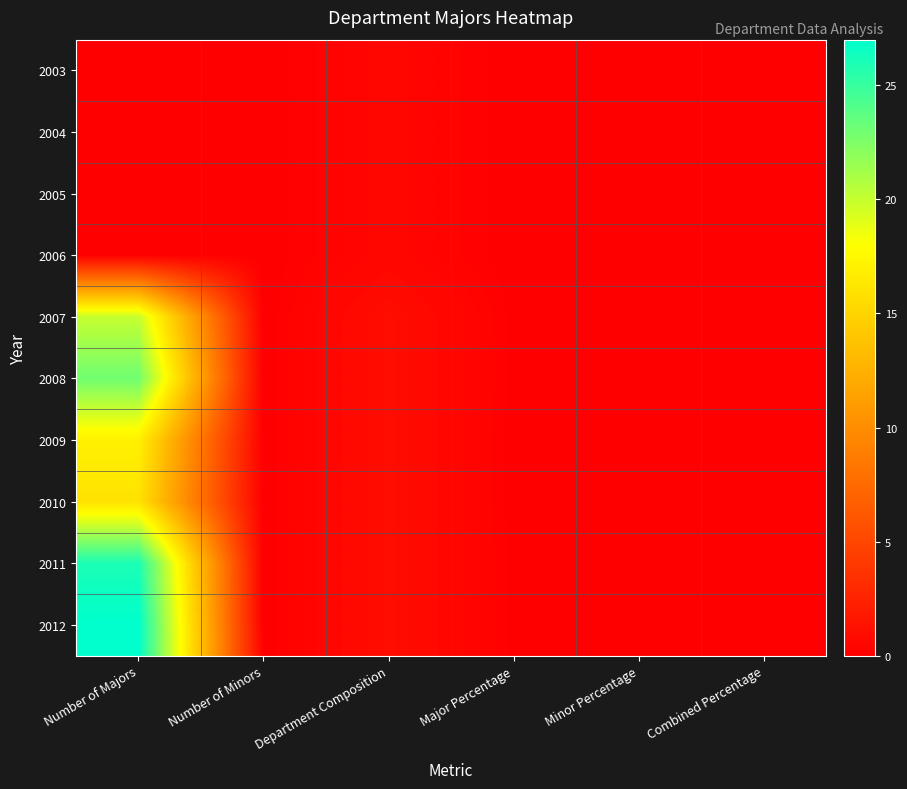

Reading right to left, extract all data points from this chart.

2003: Combined Percentage=0.0	Minor Percentage=0.0	Major Percentage=0.0	Department Composition=0.5	Number of Minors=0.0	Number of Majors=0.0
2004: Combined Percentage=0.0	Minor Percentage=0.0	Major Percentage=0.0	Department Composition=0.5	Number of Minors=0.0	Number of Majors=0.0
2005: Combined Percentage=0.0	Minor Percentage=0.0	Major Percentage=0.0	Department Composition=0.5	Number of Minors=0.0	Number of Majors=0.0
2006: Combined Percentage=0.0	Minor Percentage=0.0	Major Percentage=0.0	Department Composition=0.5	Number of Minors=0.0	Number of Majors=0.0
2007: Combined Percentage=0.1	Minor Percentage=0.0	Major Percentage=0.1	Department Composition=1.0	Number of Minors=0.0	Number of Majors=20.0
2008: Combined Percentage=0.1	Minor Percentage=0.0	Major Percentage=0.1	Department Composition=1.0	Number of Minors=0.0	Number of Majors=23.0
2009: Combined Percentage=0.0	Minor Percentage=0.0	Major Percentage=0.0	Department Composition=1.0	Number of Minors=0.0	Number of Majors=17.0
2010: Combined Percentage=0.0	Minor Percentage=0.0	Major Percentage=0.0	Department Composition=1.0	Number of Minors=0.0	Number of Majors=16.0
2011: Combined Percentage=0.1	Minor Percentage=0.0	Major Percentage=0.1	Department Composition=1.0	Number of Minors=0.0	Number of Majors=26.0
2012: Combined Percentage=0.1	Minor Percentage=0.0	Major Percentage=0.1	Department Composition=1.0	Number of Minors=0.0	Number of Majors=27.0